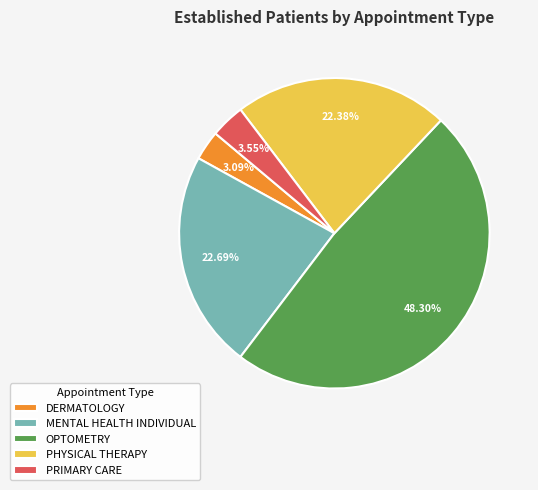

Which category has the biggest portion of the pie?

OPTOMETRY